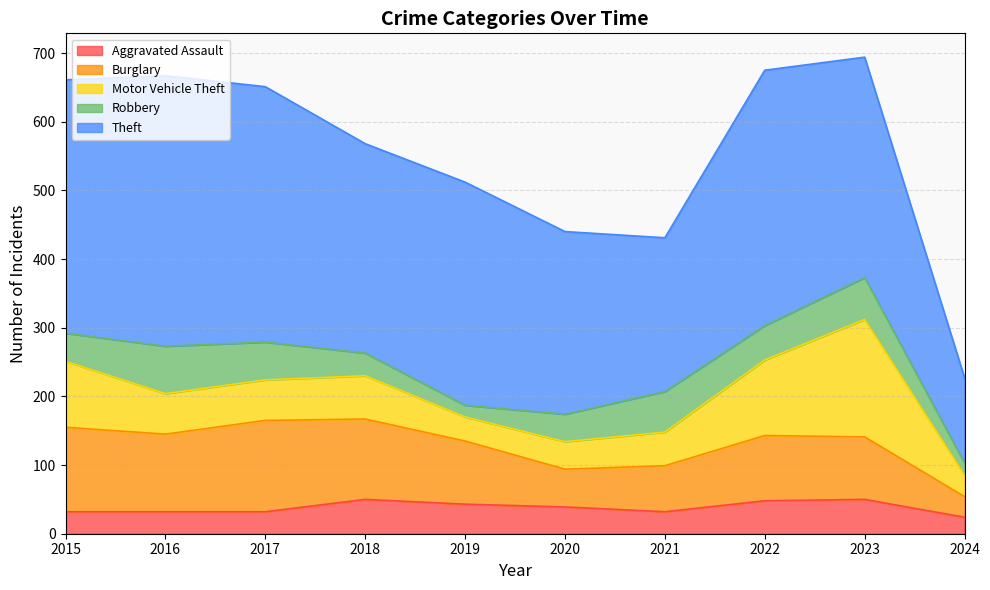

The Burglary series shows 67 at 2021. True or false?

True